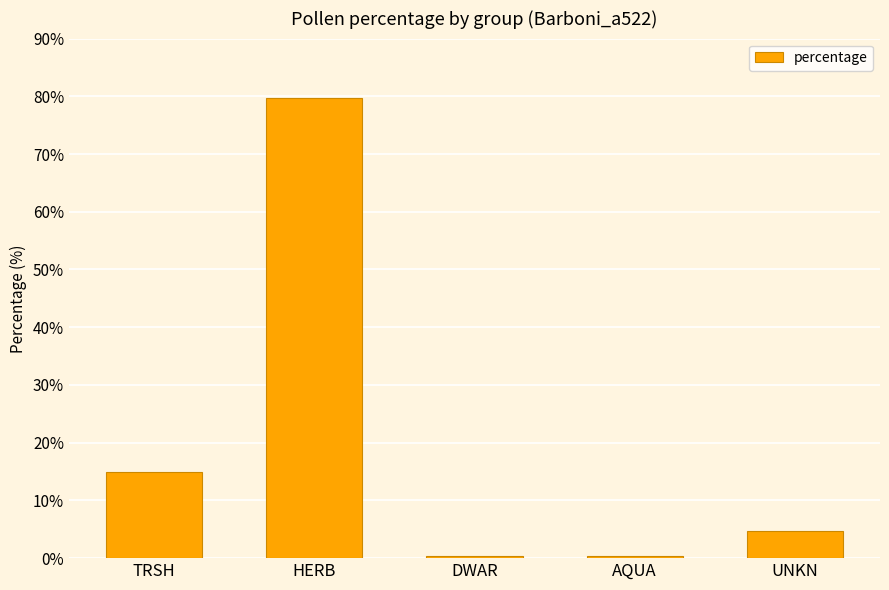

Where is the data nearest to the value 40?

TRSH